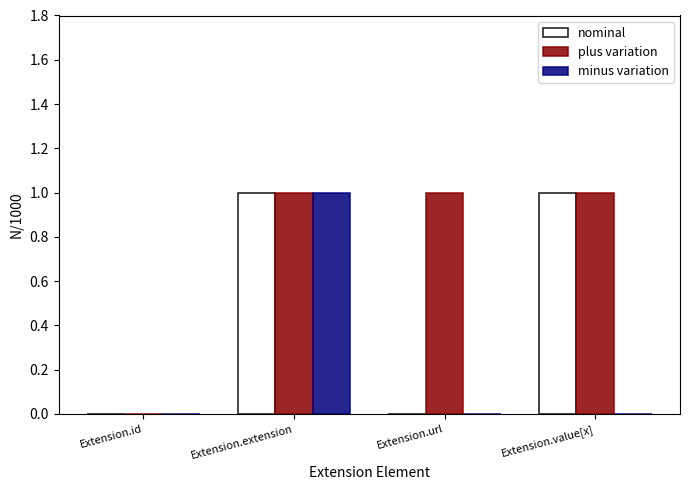

Which category has the highest value in the minus variation series?

Extension.extension